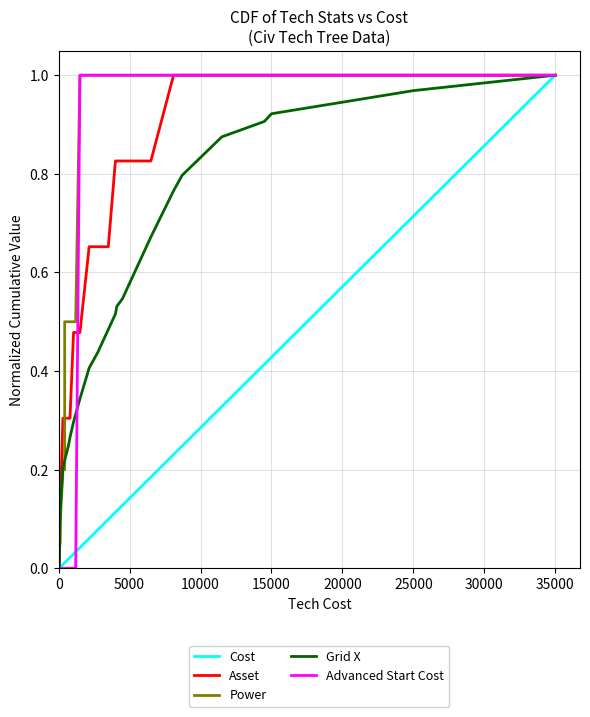

How many lines are shown in the chart?

5